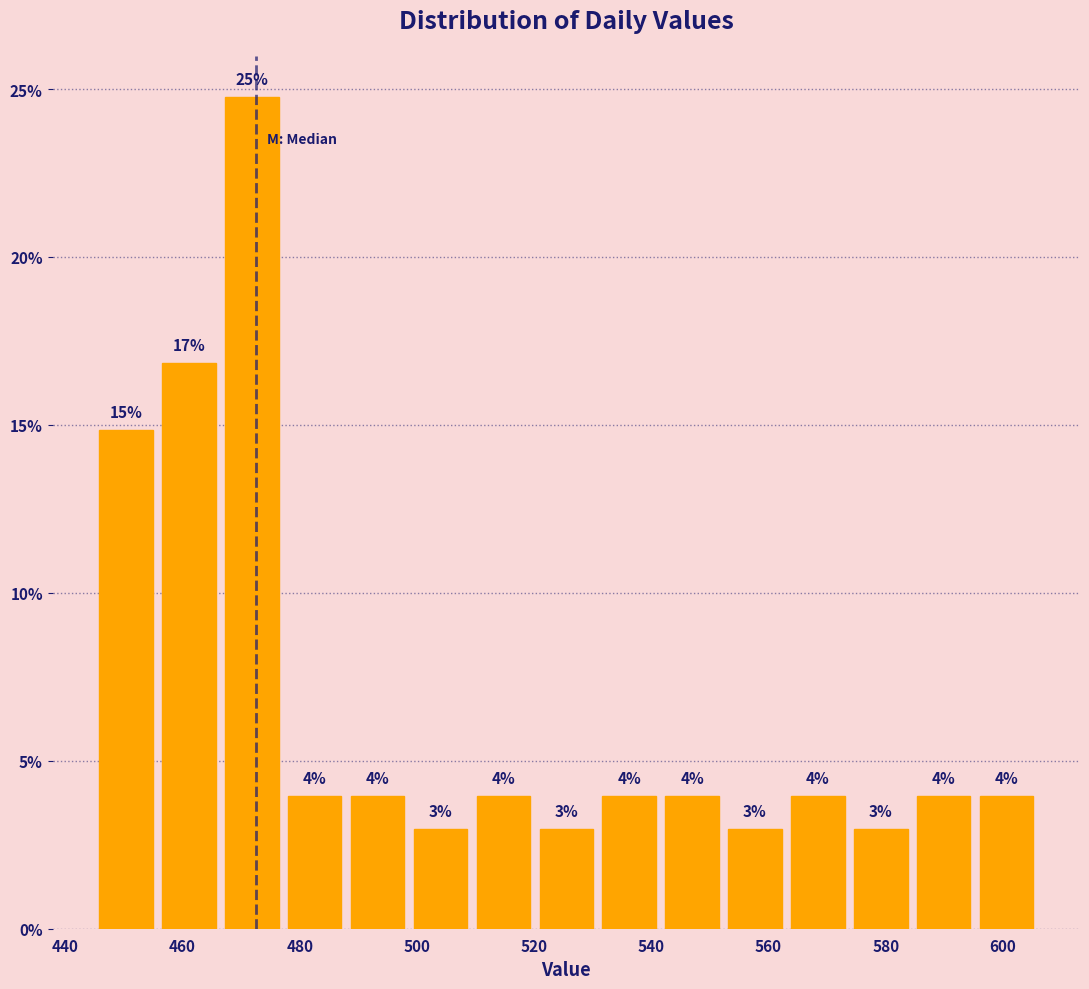

Over which range of the x-axis is the bar tallest?

466 to 478